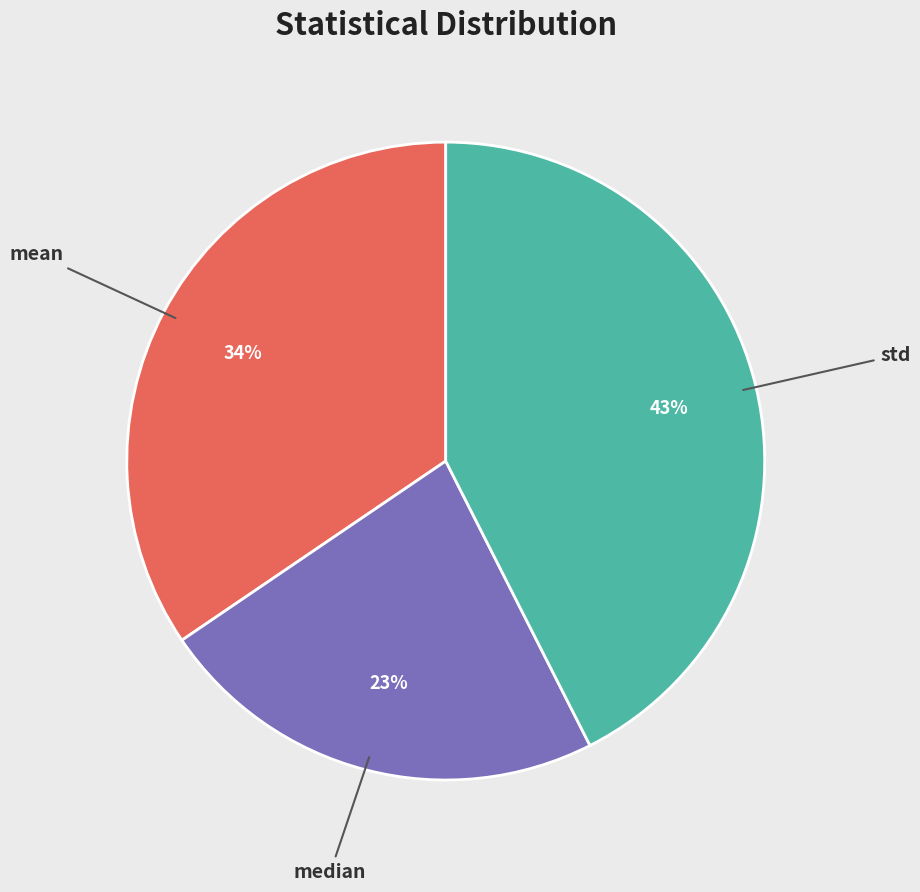

Combined, do median and mean account for over 50%?

Yes